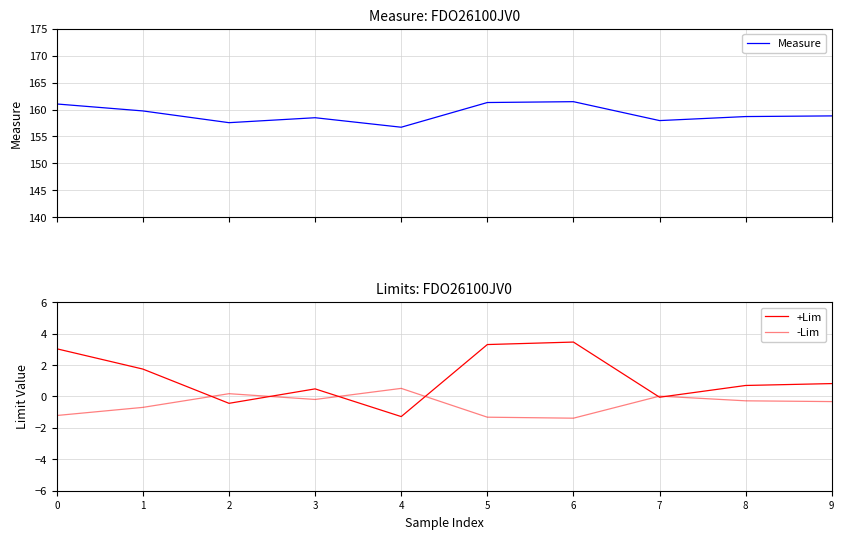

Reading right to left, list all the values displayed in this chart.

Measure: 158.8	158.7	157.9	161.5	161.3	156.7	158.5	157.6	159.7	161.0
+Lim: 0.8	0.7	-0.1	3.5	3.3	-1.3	0.5	-0.4	1.7	3.0
-Lim: -0.3	-0.3	0.0	-1.4	-1.3	0.5	-0.2	0.2	-0.7	-1.2